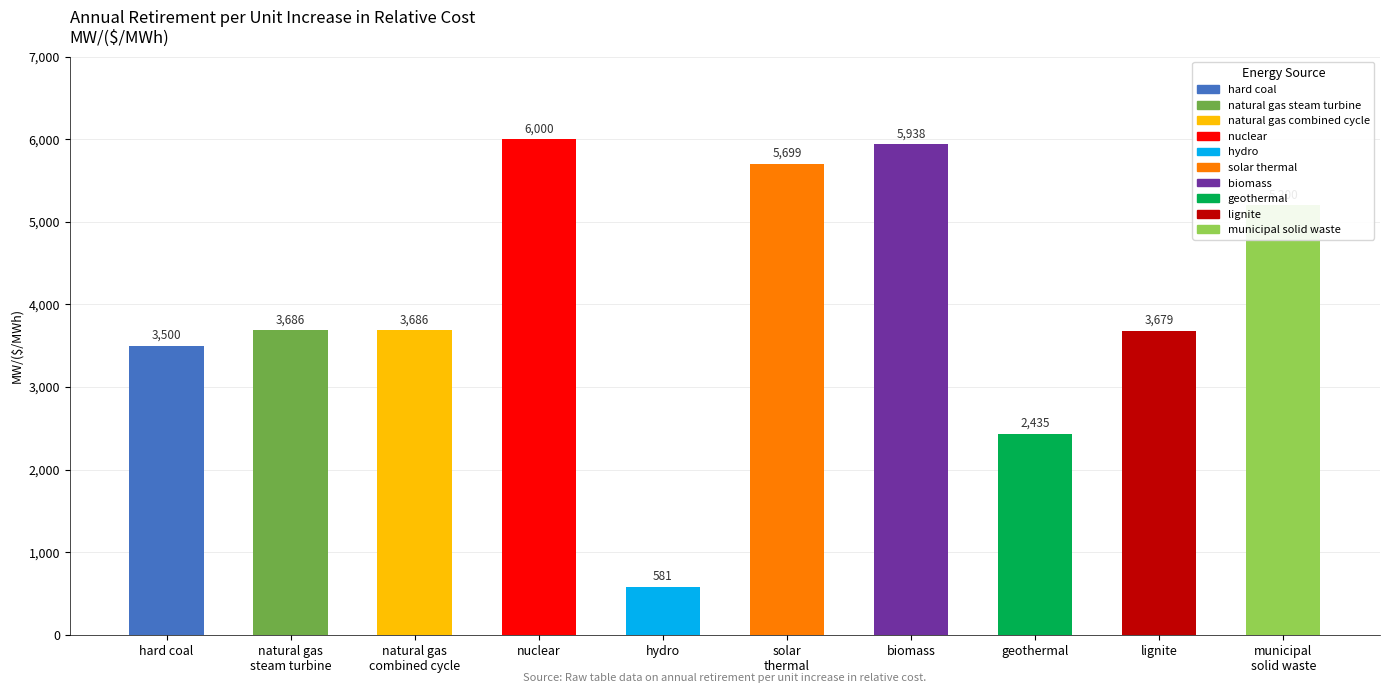

Which category has the lowest value across all series?

hydro